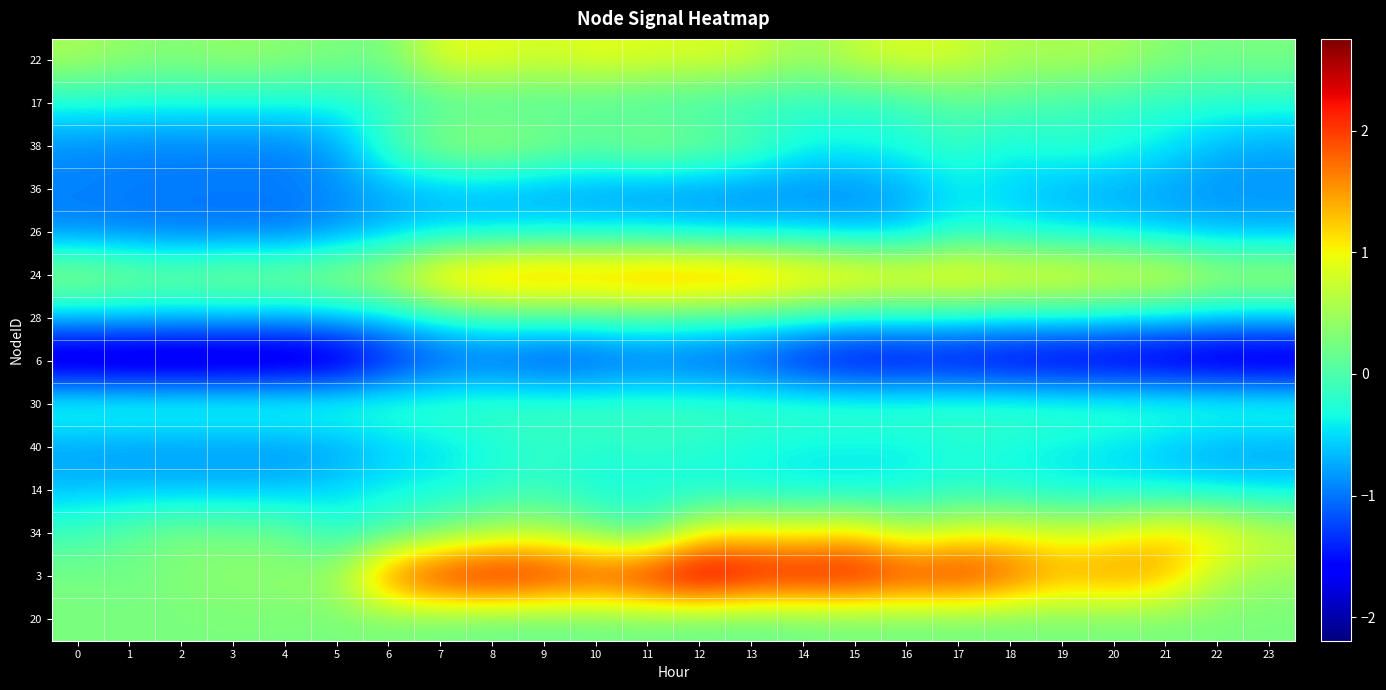

At which category is the sum across all series the highest?

12